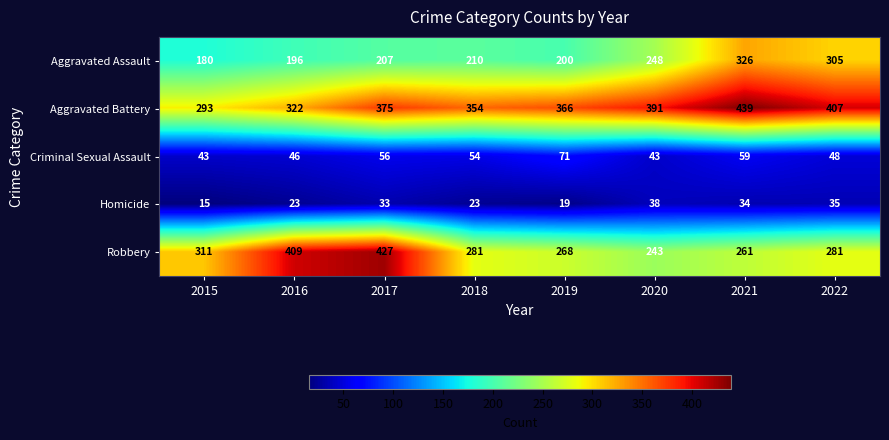

At which label does Homicide reach its peak?

2020